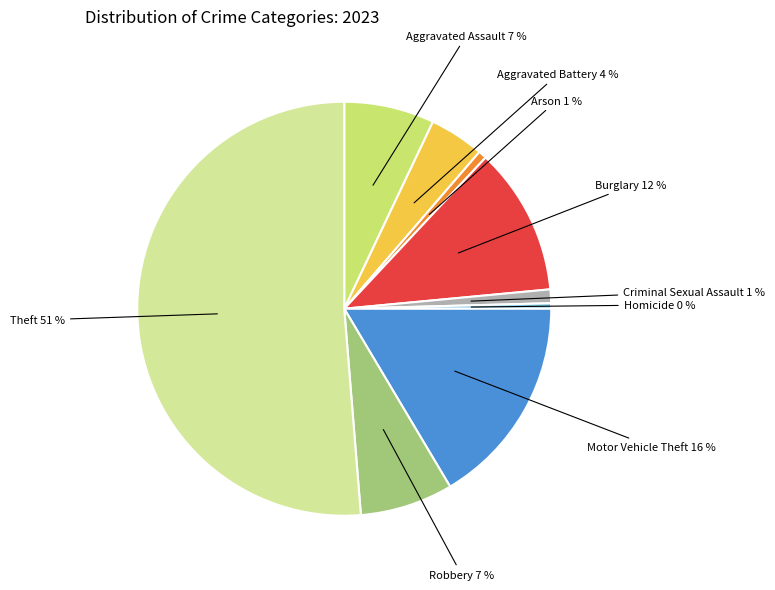

Combined, do Arson and Aggravated Battery account for over 50%?

No